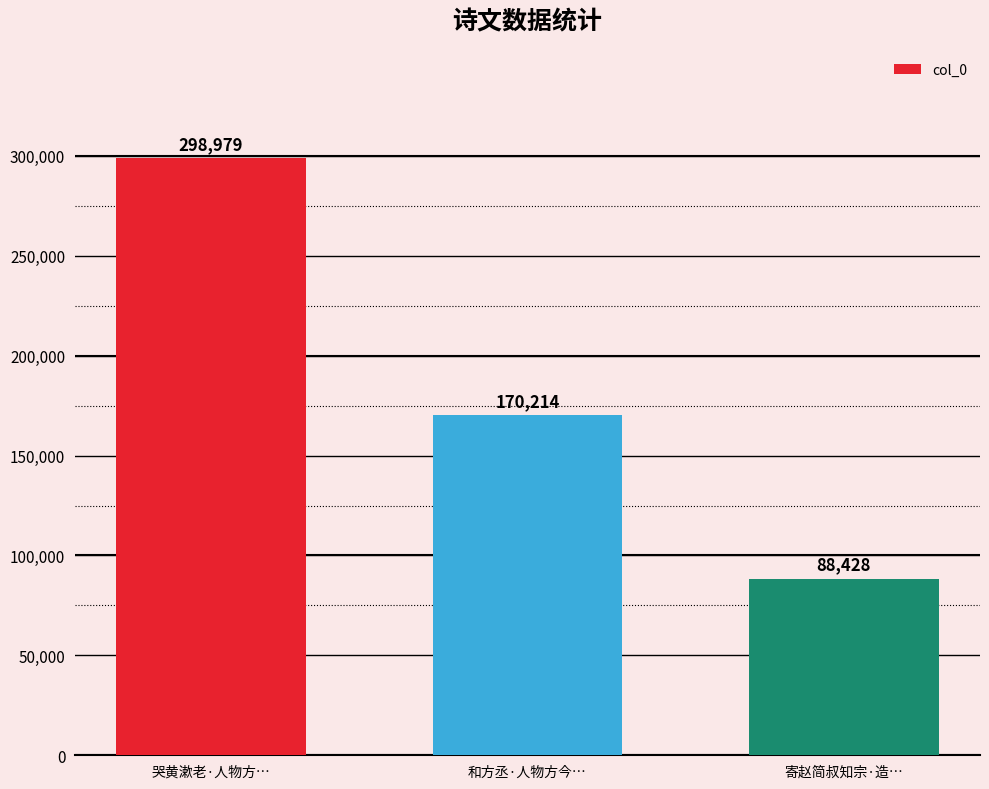

What position from the left is 寄赵简叔知宗·造…?

3